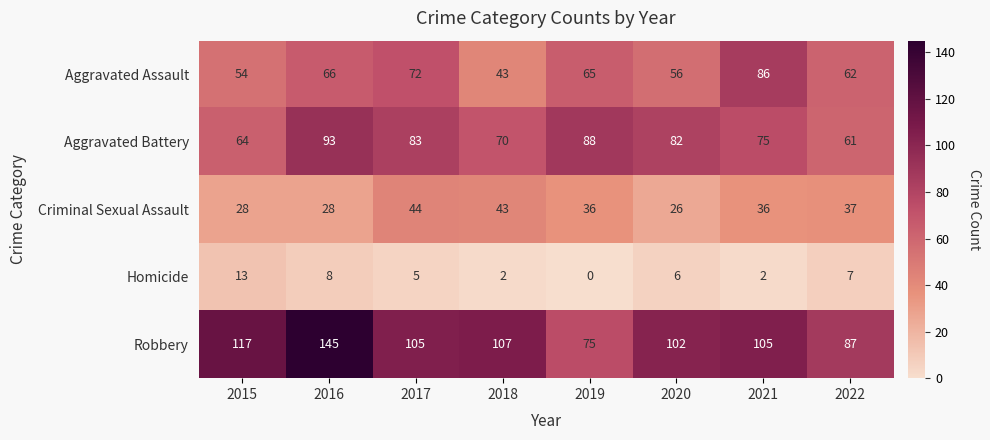

At which label does Aggravated Battery first exceed 82?

2016